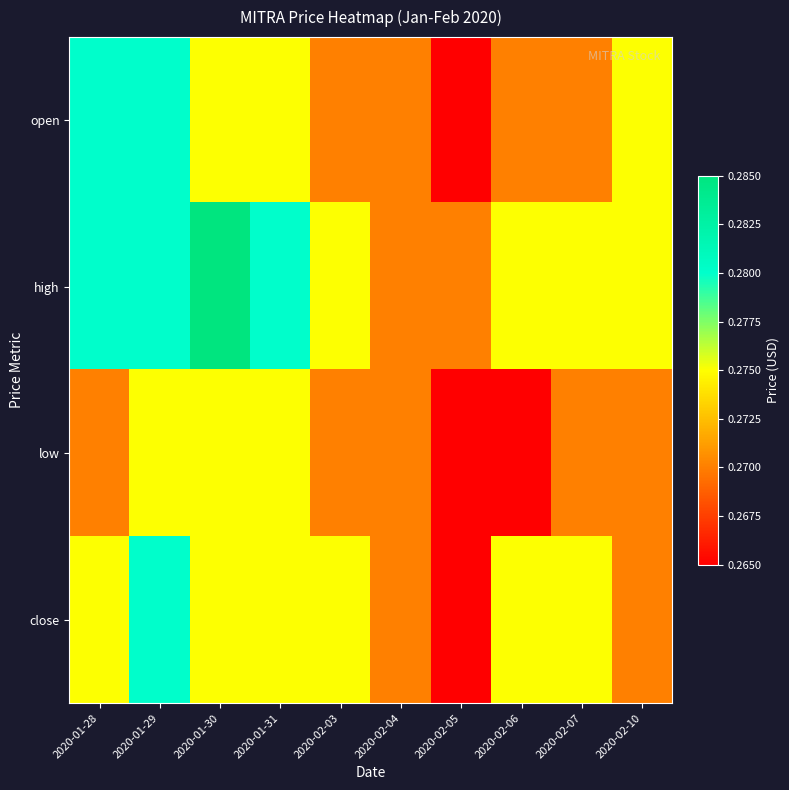

Between 2020-02-10 and 2020-01-28, which is larger?

2020-01-28